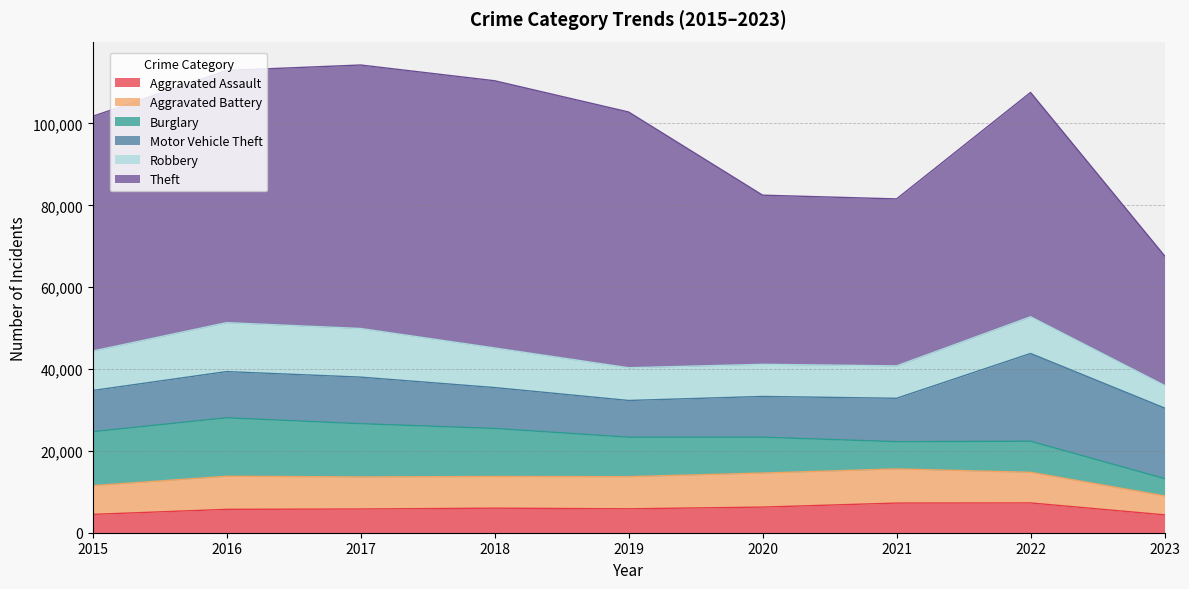

At which label does Motor Vehicle Theft reach its minimum?

2019